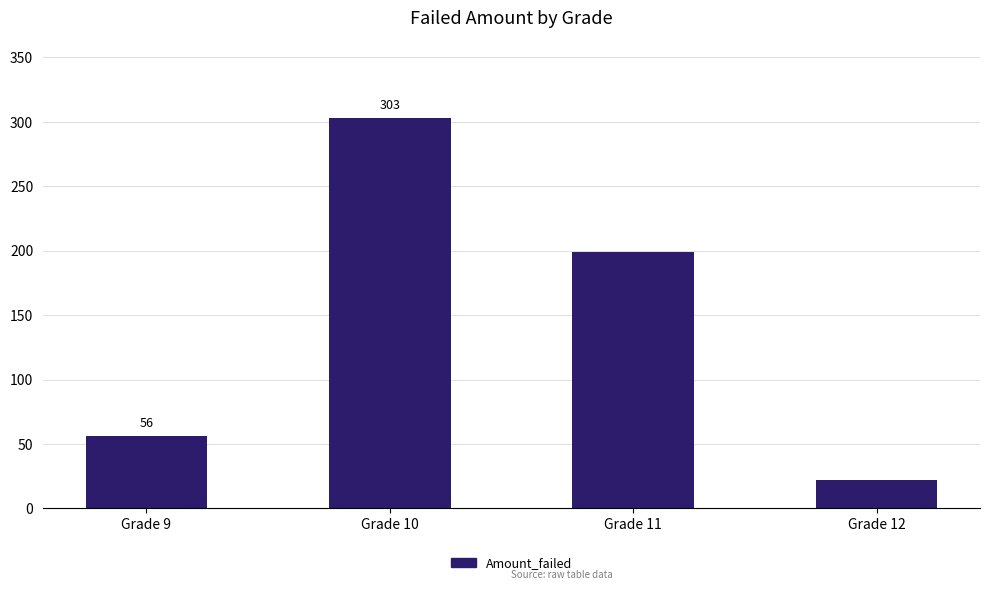

Rank the categories by value from highest to lowest.

Grade 10, Grade 11, Grade 9, Grade 12